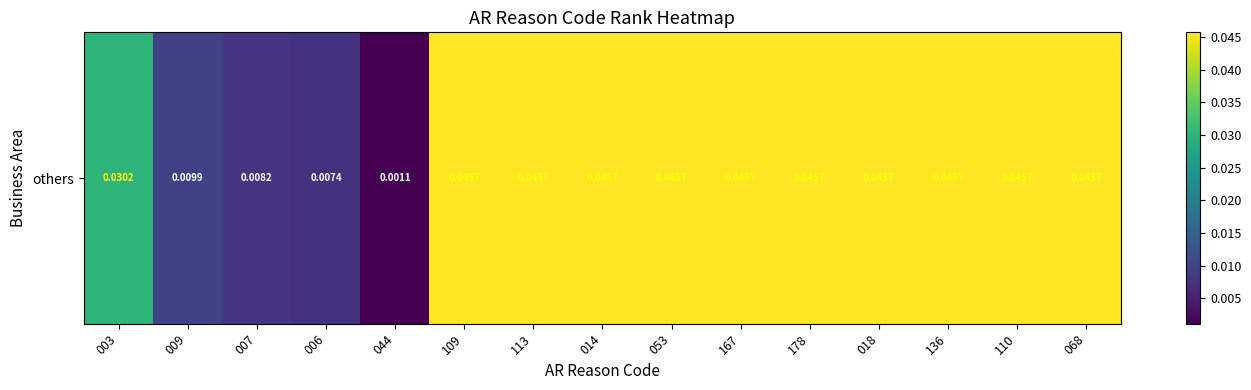

What is the sum of the values at 007 and 068?

0.1